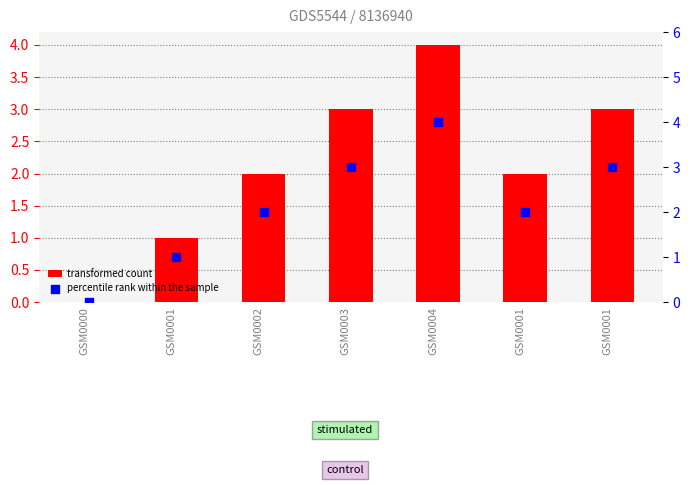

Is the value of percentile rank within the sample at GSM0003 greater than the value of transformed count at GSM0001?

Yes